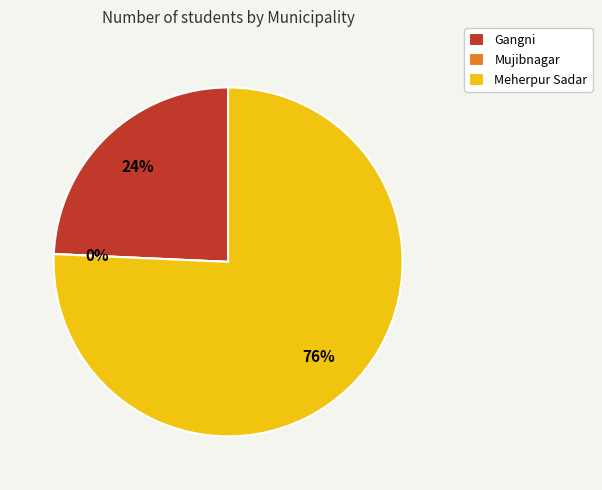

To the nearest percent, what is the average slice percentage?

33%